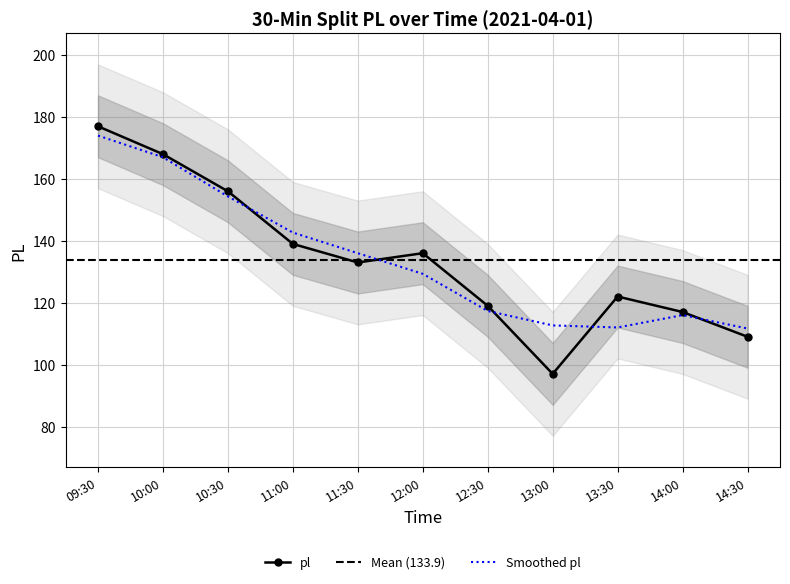

Where is the first local minimum?

11:30